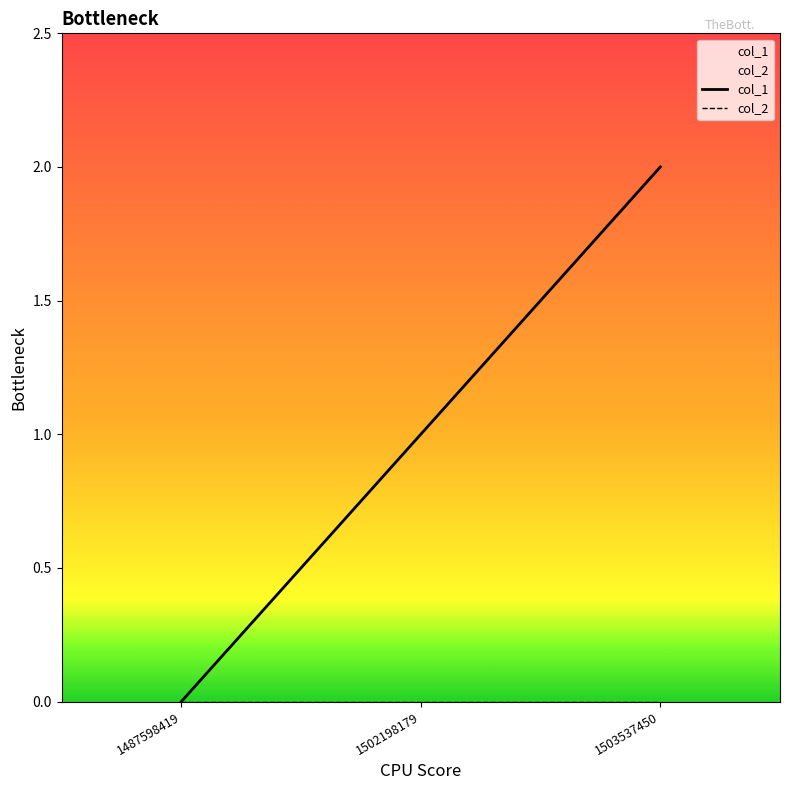

Which series changed the most between 1487598419 and 1503537450?

col_1